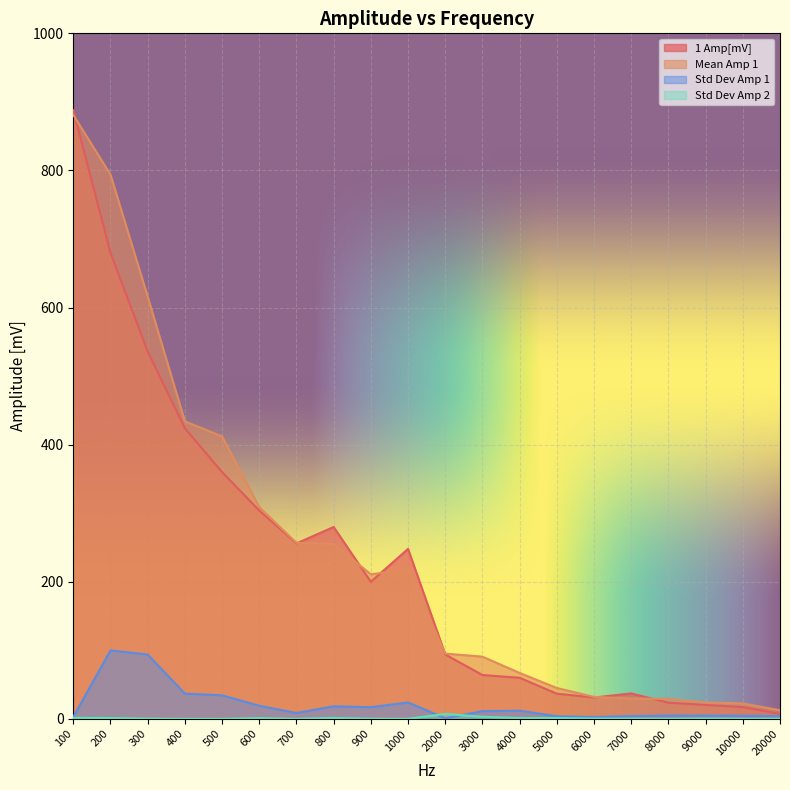

Reading left to right, extract all data points from this chart.

1 Amp[mV]: 888.0	680.0	536.0	424.0	360.0	304.0	256.0	280.0	200.0	248.0	94.0	64.0	60.0	36.8	31.2	37.2	23.6	20.4	17.2	7.2
Mean Amp 1: 881.0	794.0	616.0	434.0	412.0	309.0	257.0	255.0	211.0	218.0	95.3	90.8	67.0	45.1	32.1	29.7	29.2	24.0	22.6	12.6
Std Dev Amp 1: 2.8	99.9	93.9	36.9	34.4	19.2	8.6	18.4	17.1	24.0	1.0	11.3	12.0	3.9	2.7	4.1	5.0	4.8	4.7	4.2
Std Dev Amp 2: 1.6	1.2	0.4	0.0	0.0	1.1	0.0	1.4	0.2	0.1	7.3	3.1	1.2	1.3	0.4	0.4	0.1	0.5	0.2	0.2